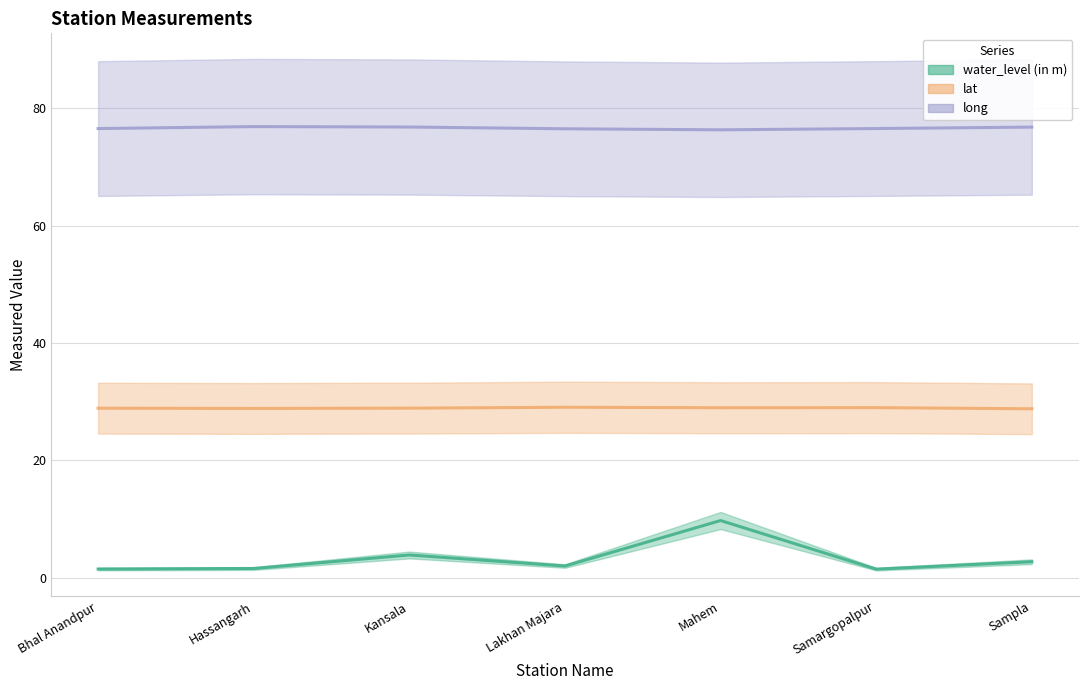

In lat, how many points are lower than both neighbors (excluding endpoints)?

2